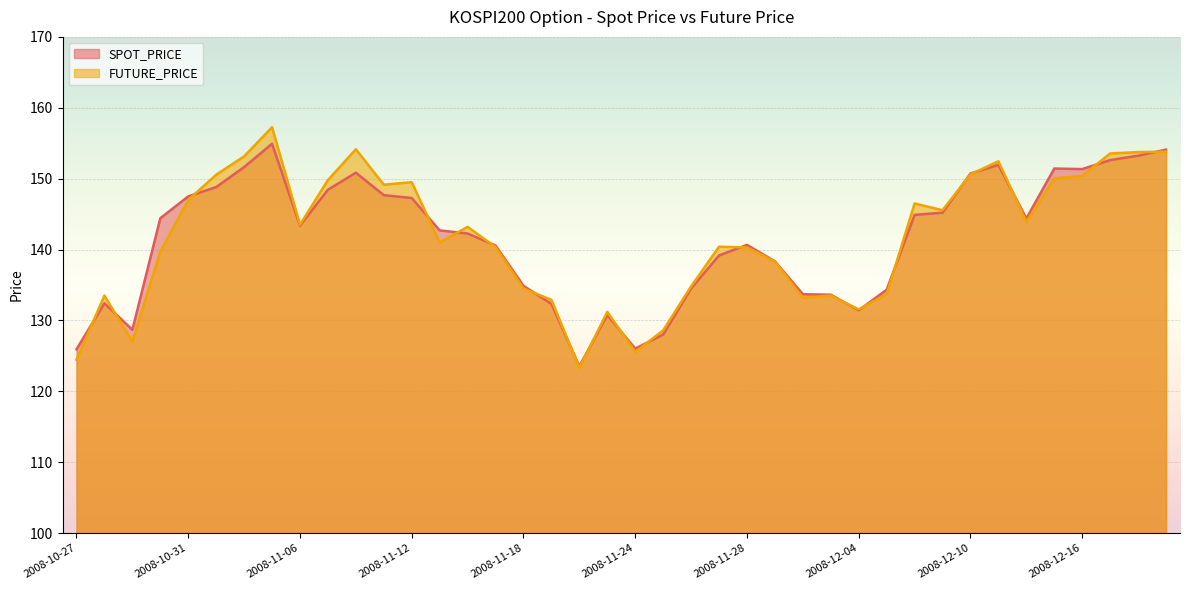

How many values in the SPOT_PRICE series are below 143?

20